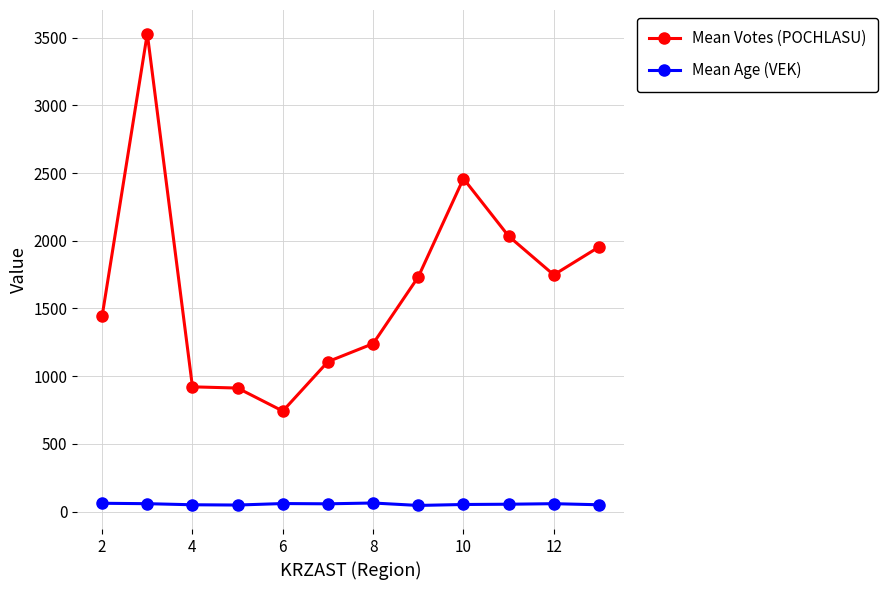

What is the value of the Mean Age (VEK) point at the 6th from the left?

57